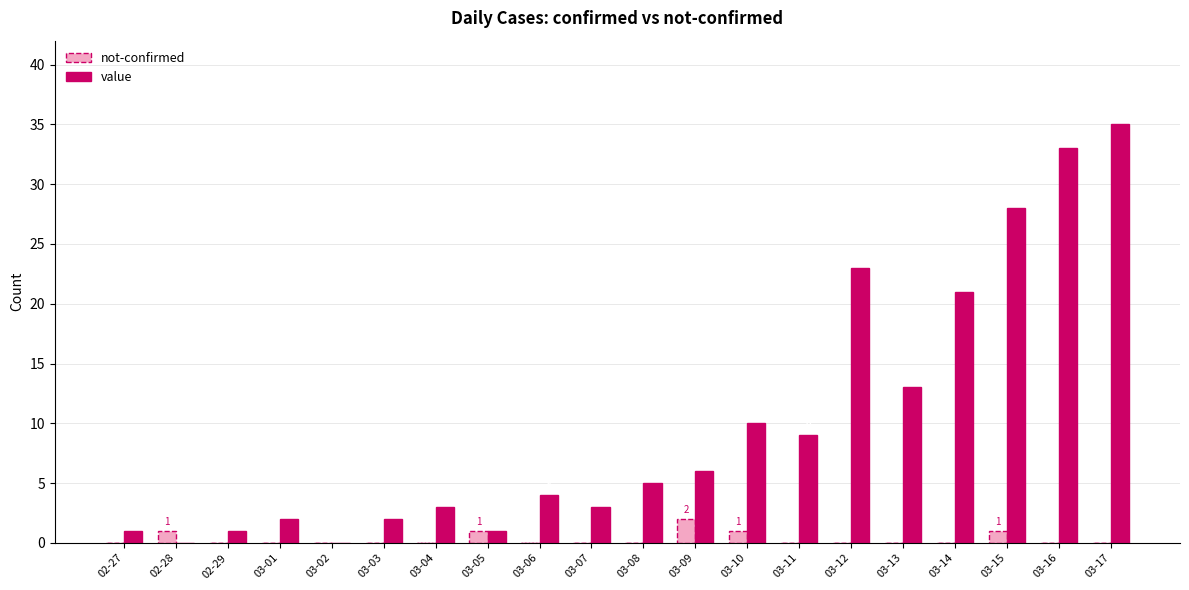

What is the sum of all not-confirmed values?

6